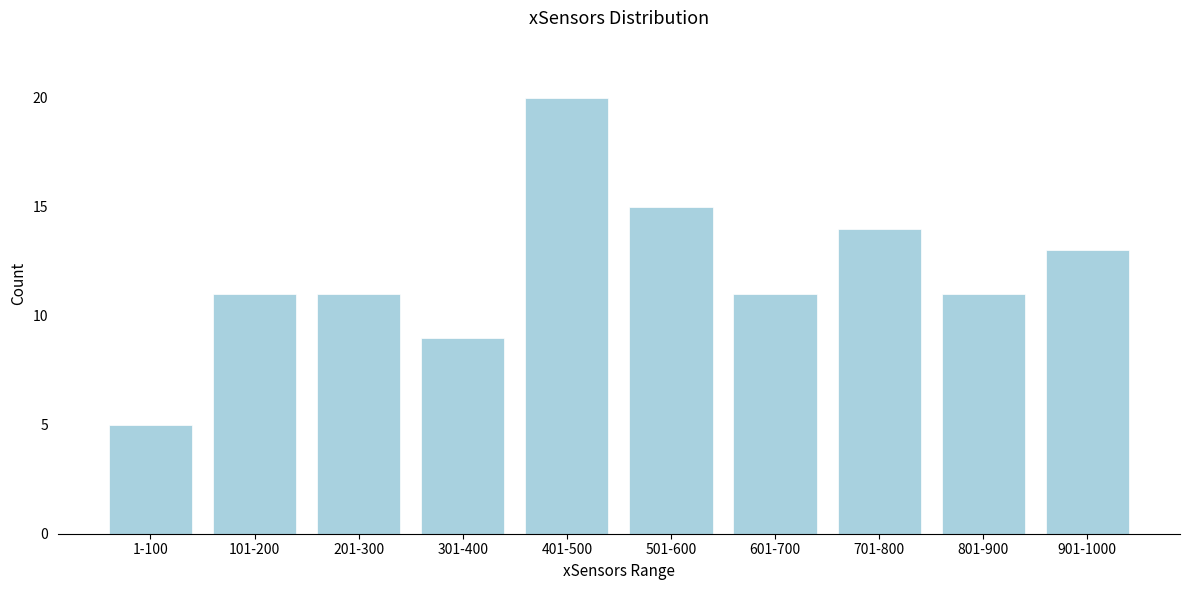

Reading left to right, what are all the values shown in this chart?

1-100=5	101-200=11	201-300=11	301-400=9	401-500=20	501-600=15	601-700=11	701-800=14	801-900=11	901-1000=13